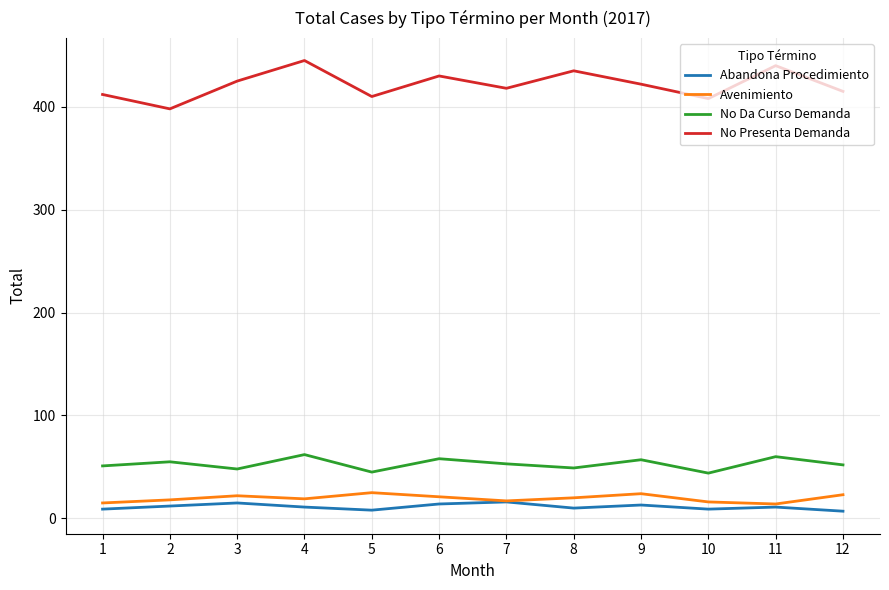

What is the minimum value for No Presenta Demanda?

398